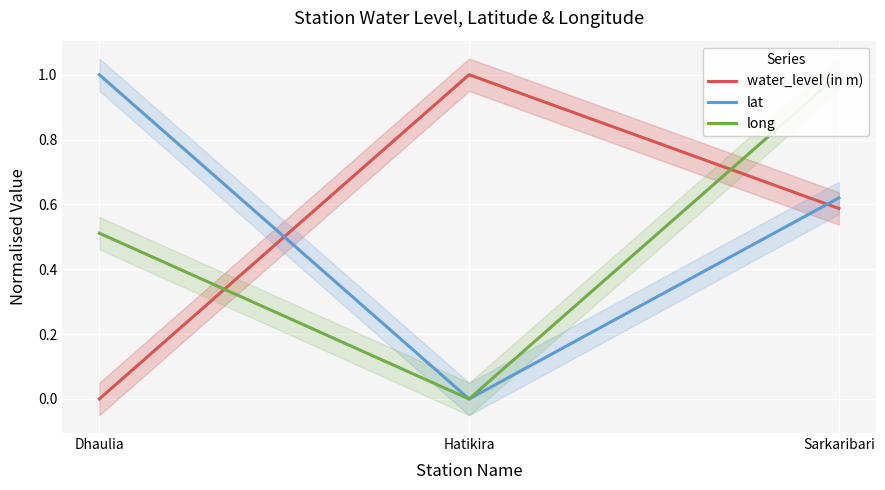

Which series has the largest total across all categories?

lat